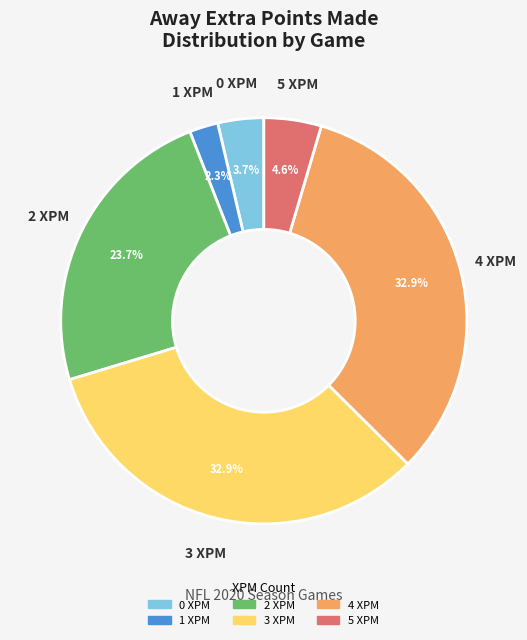

Does 0 XPM represent more than half of the total?

No